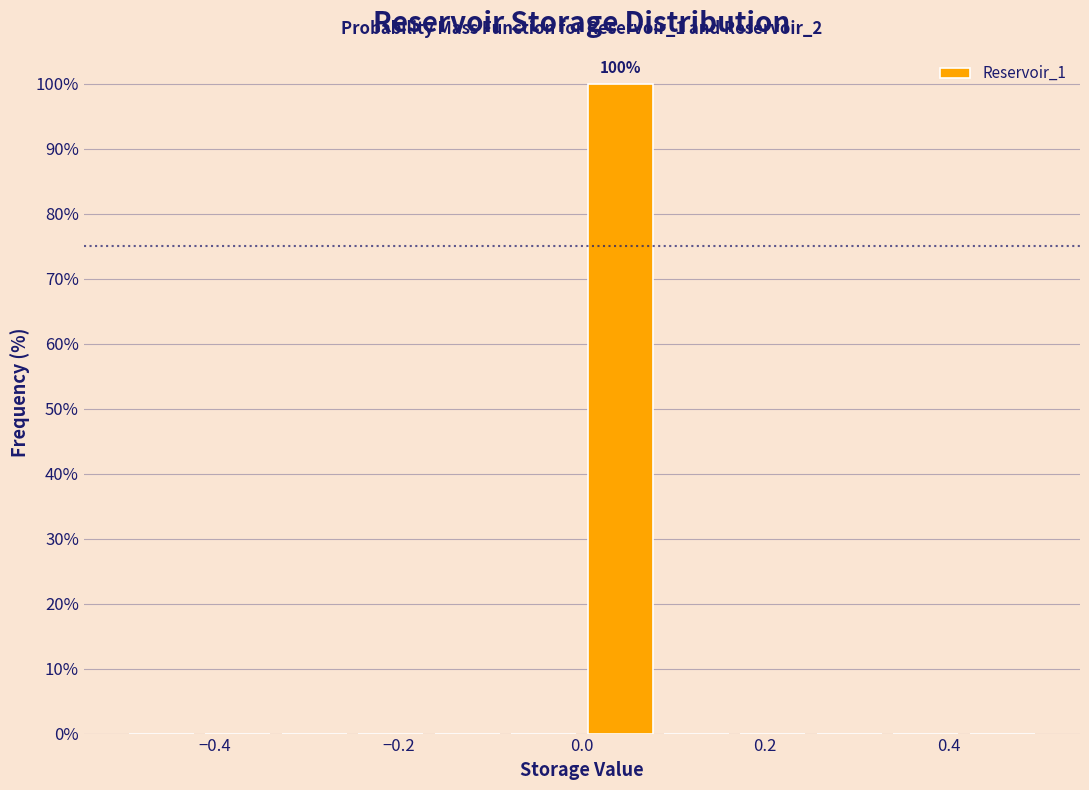

Over which range of the x-axis is the bar tallest?

0.00 to 0.08